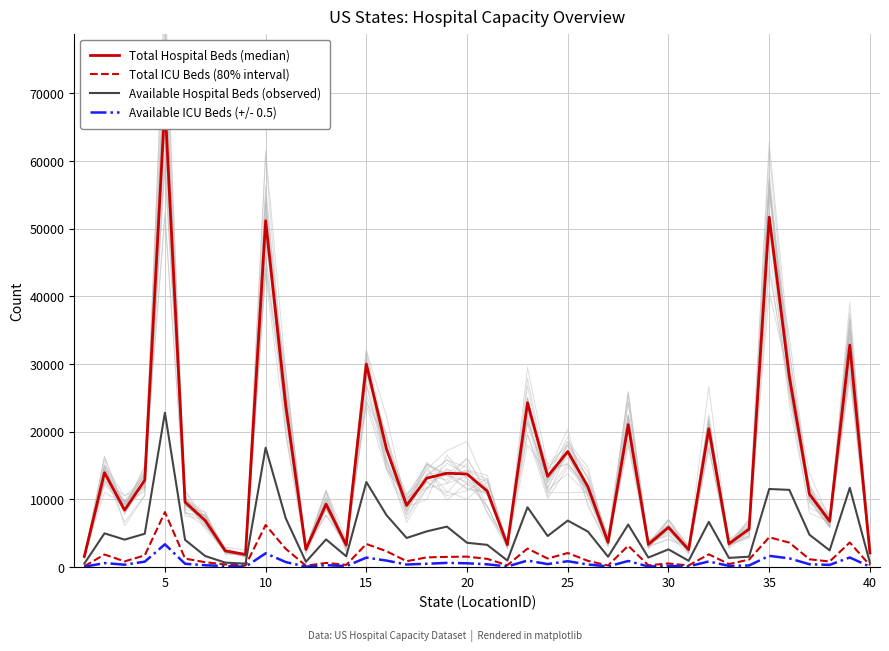

True or false: Total ICU Beds (80% interval) has more than 0 points higher than both neighbors.

True